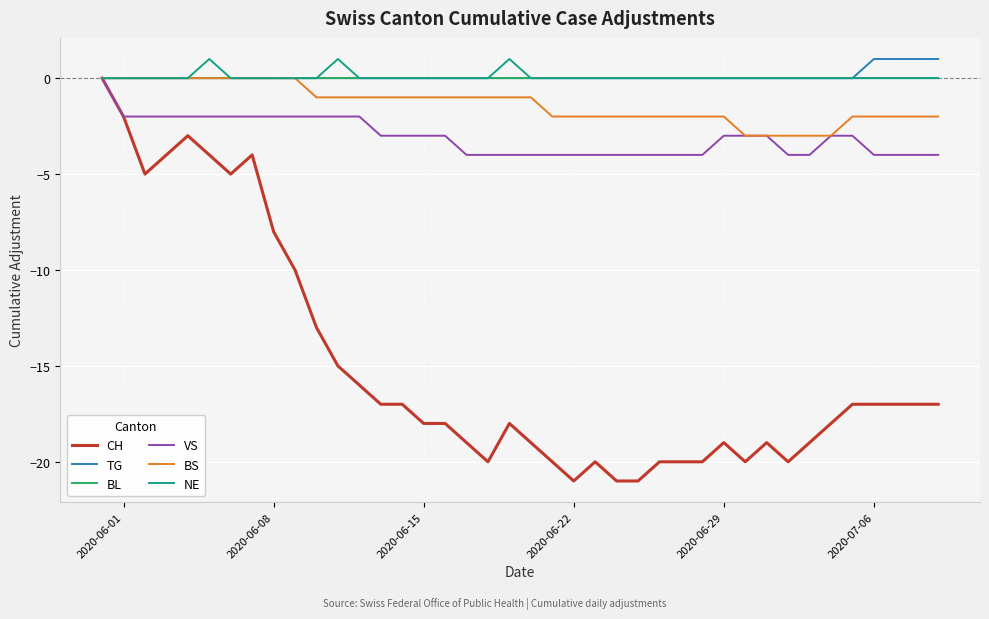

Which series has the widest spread of values?

CH